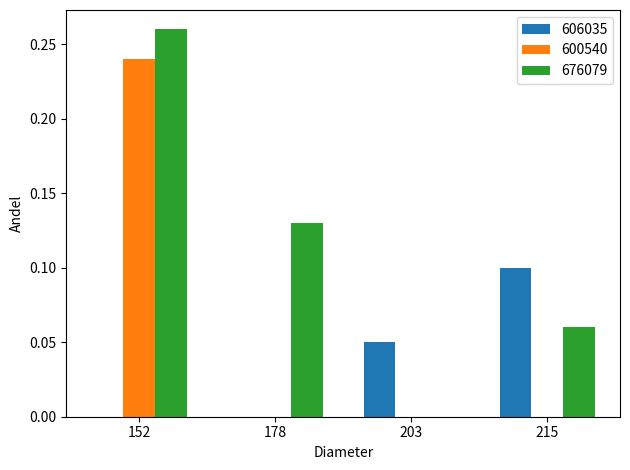

Which series changed the most between 152 and 203?

676079